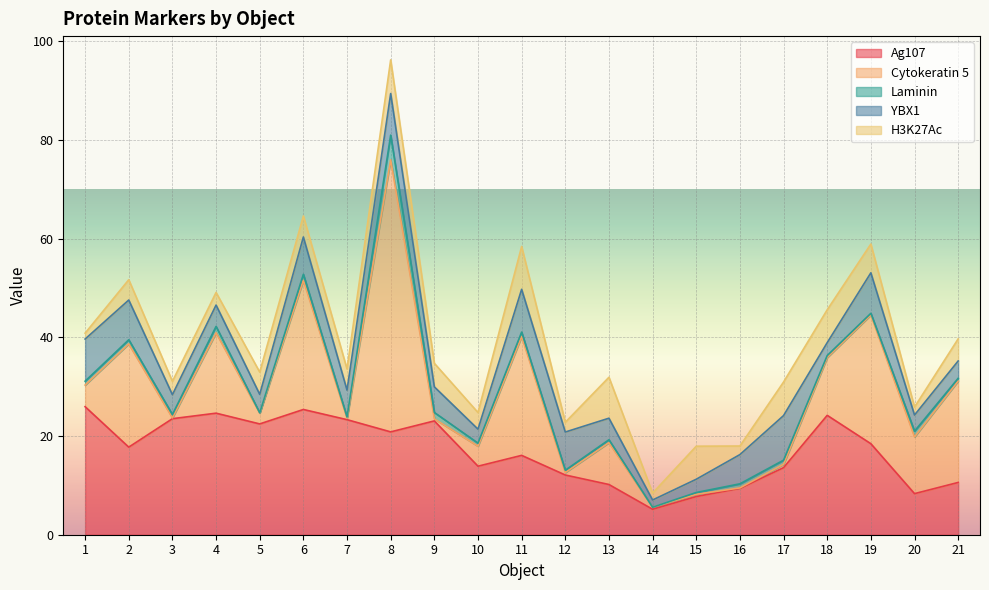

What is the average value of the Cytokeratin 5 series?

11.2